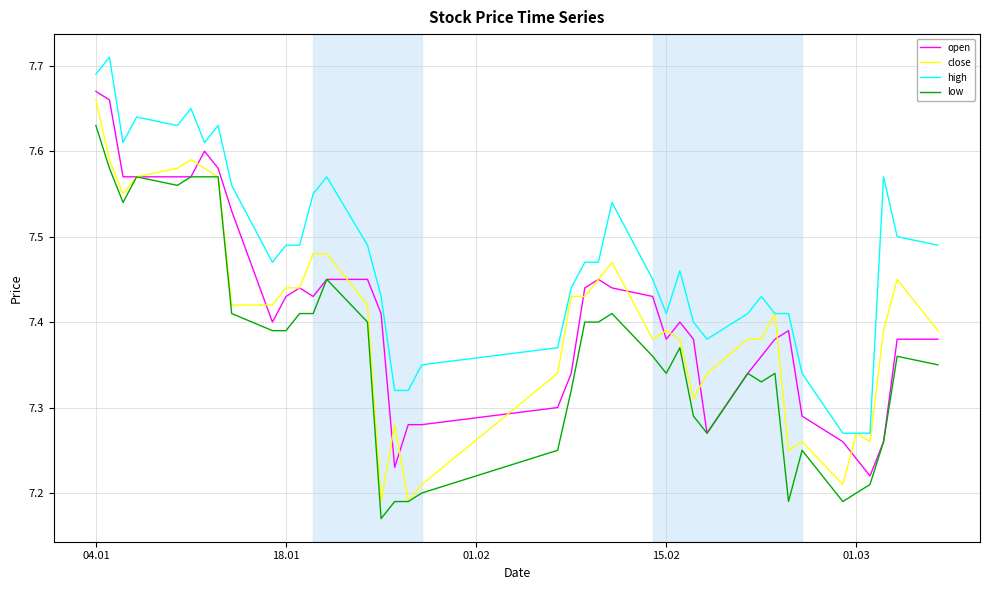

Which series has the largest total across all categories?

high